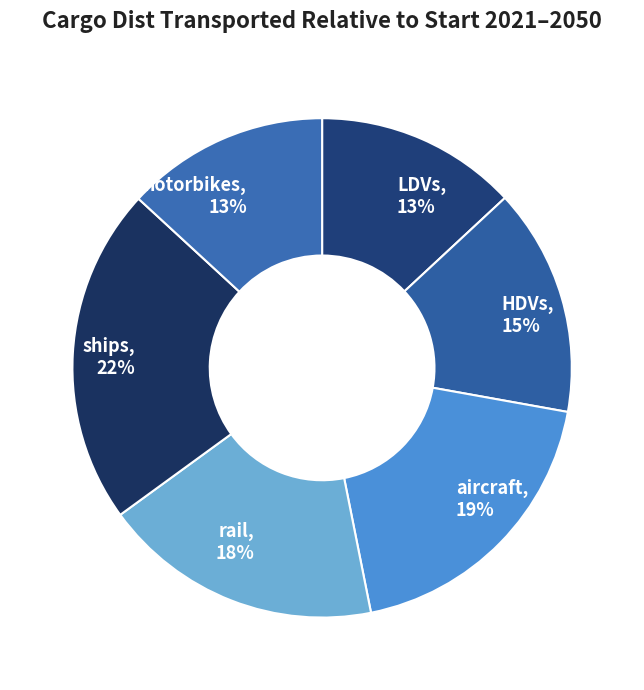

Count the number of slices in the pie.

6